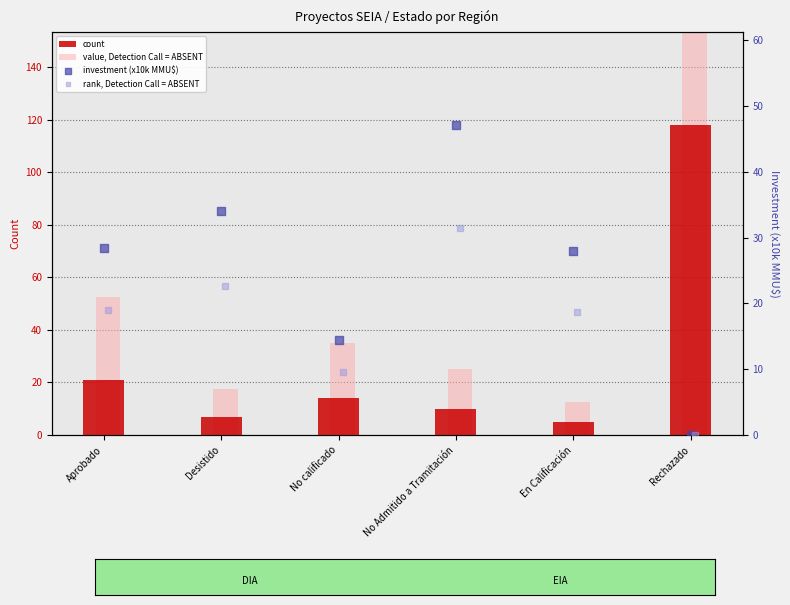

Which series reaches the maximum Y coordinate?

value, Detection Call = ABSENT